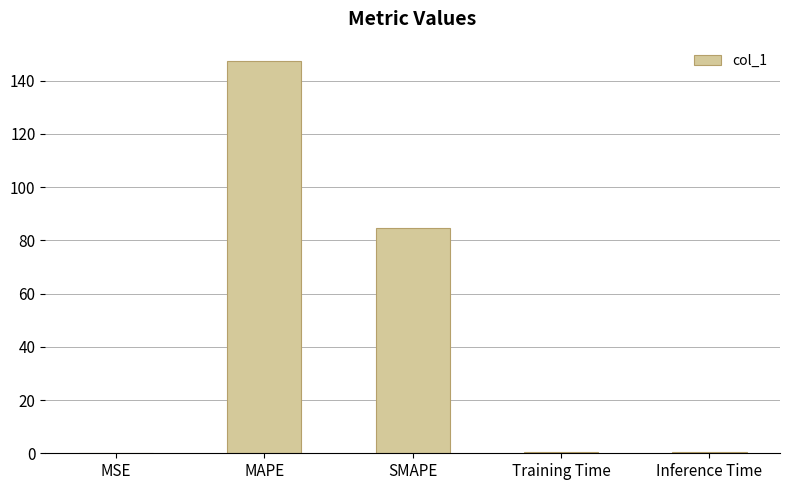

What is the sum of all values?

232.9